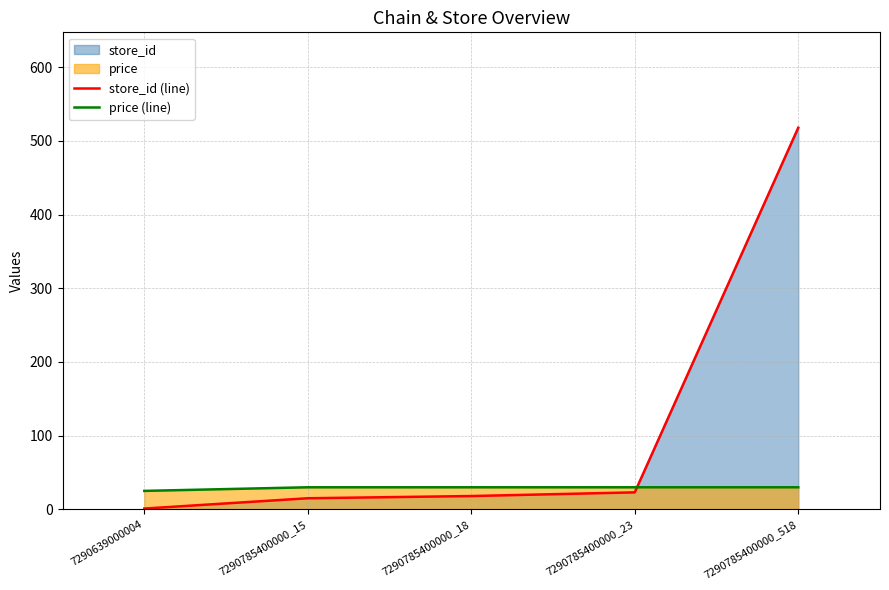

Rank the categories by price (line) value from highest to lowest.

7290785400000_15, 7290785400000_18, 7290785400000_23, 7290785400000_518, 7290639000004